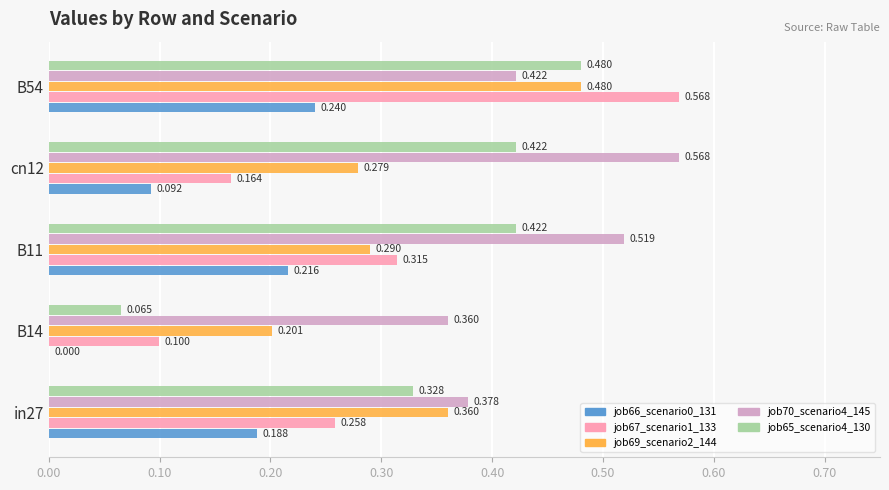

What is the value of the job69_scenario2_144 bar at the 3rd from the left?

0.3